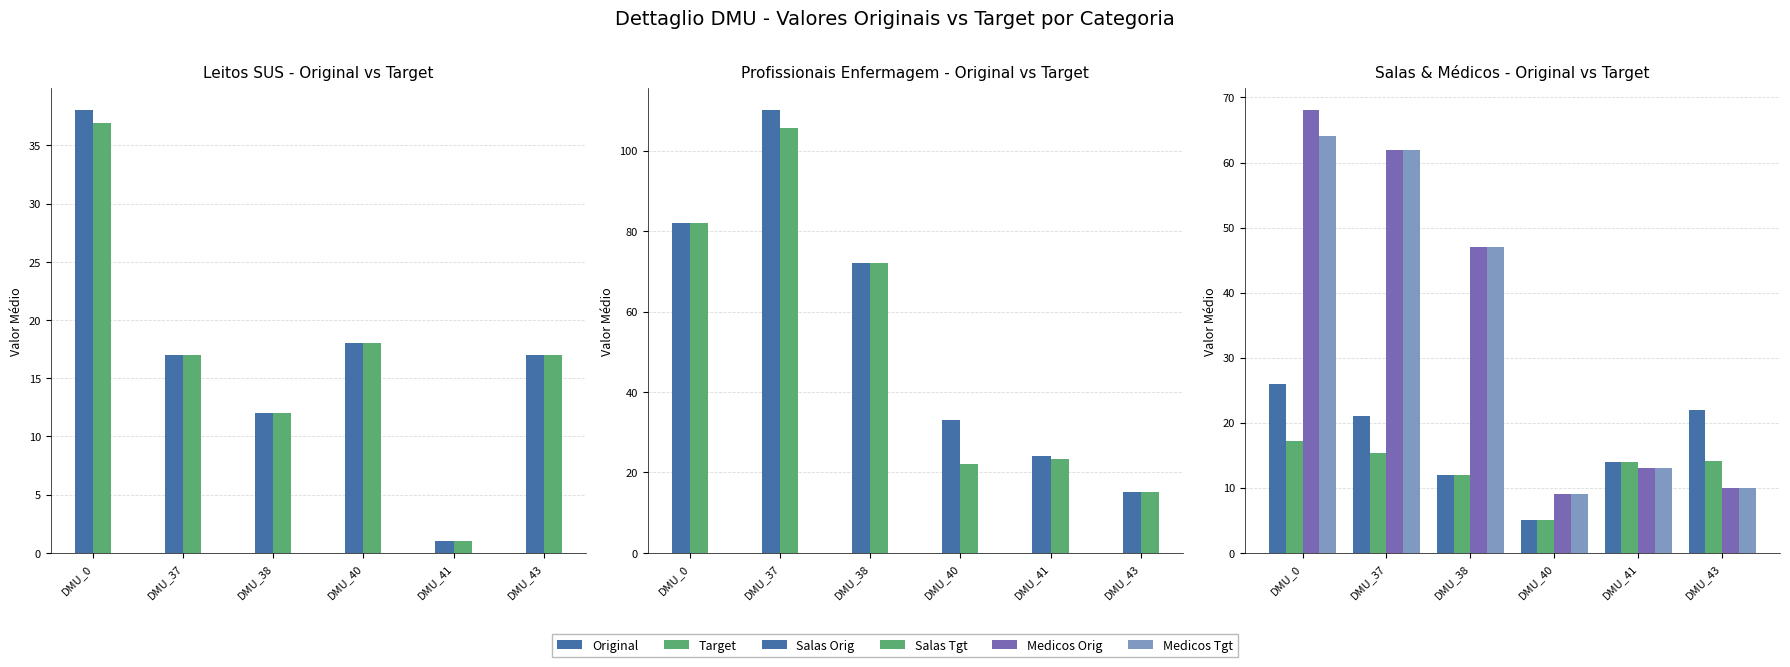

Which label corresponds to the largest value in the chart?

DMU_37